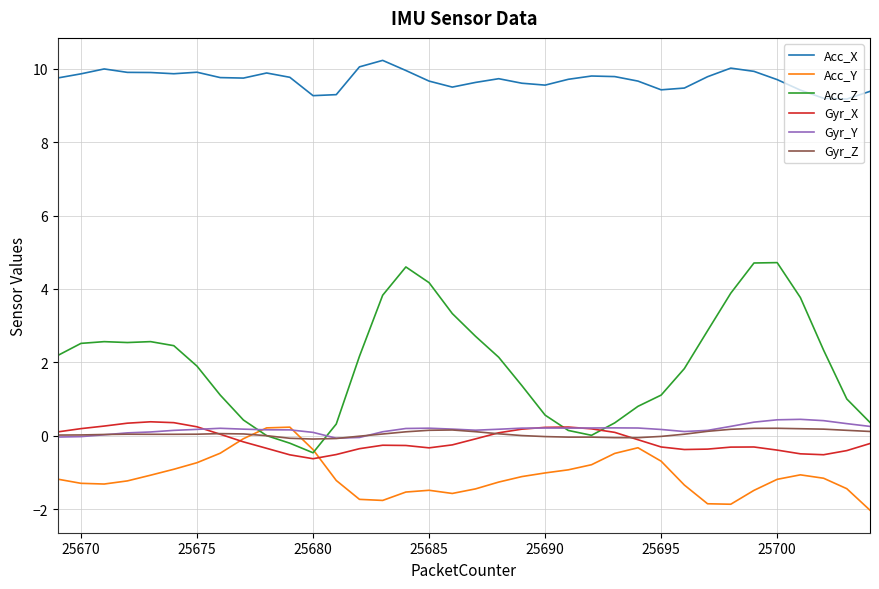

What is the smallest value displayed?

-2.0